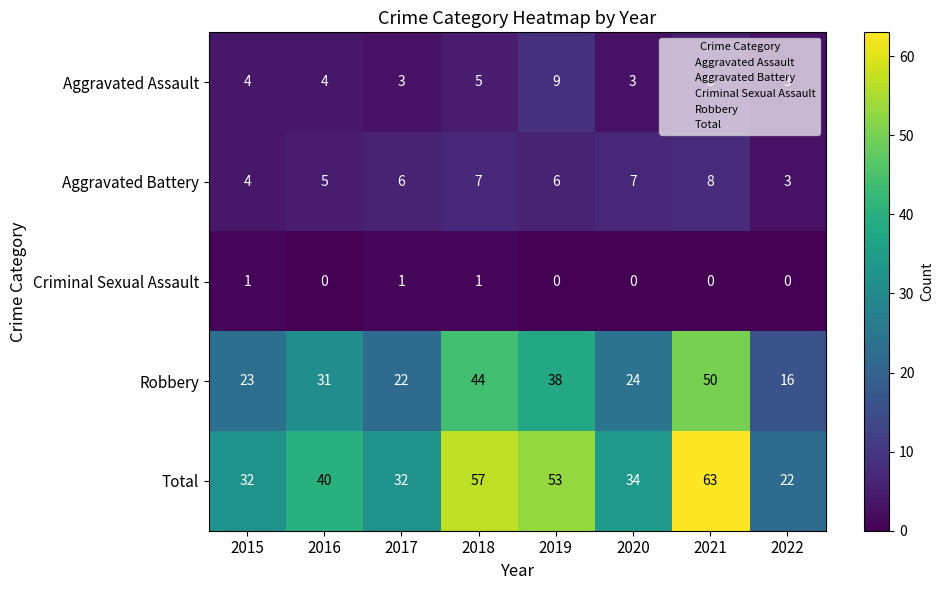

What is the sum of all Aggravated Assault values?

36